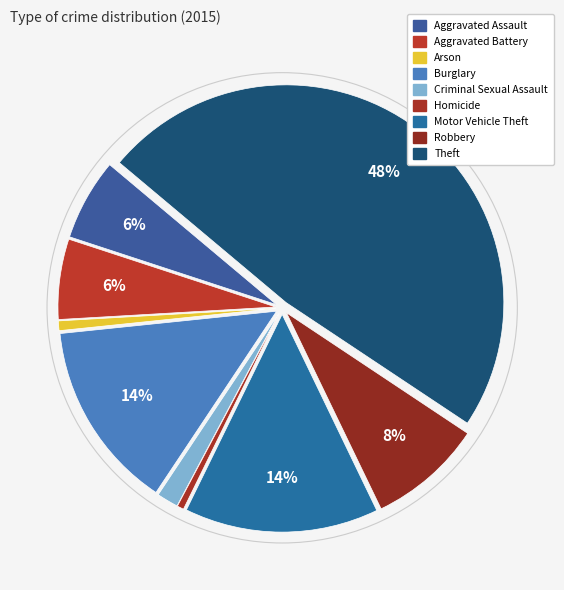

Count the number of slices in the pie.

9